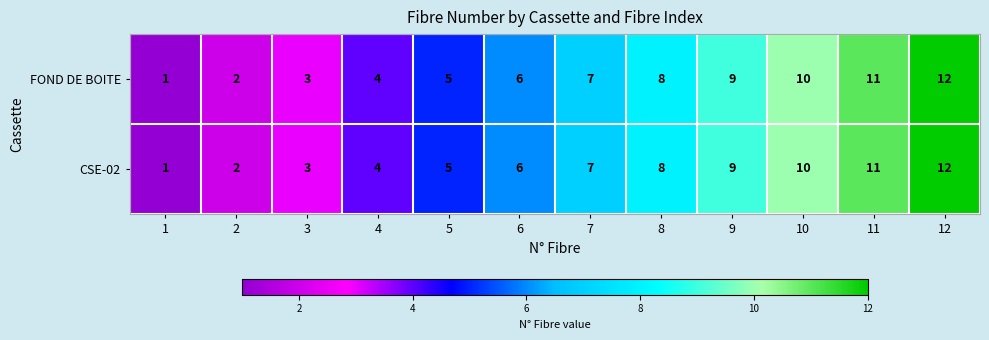

What is the difference between the maximum and minimum values in the FOND DE BOITE series?

11